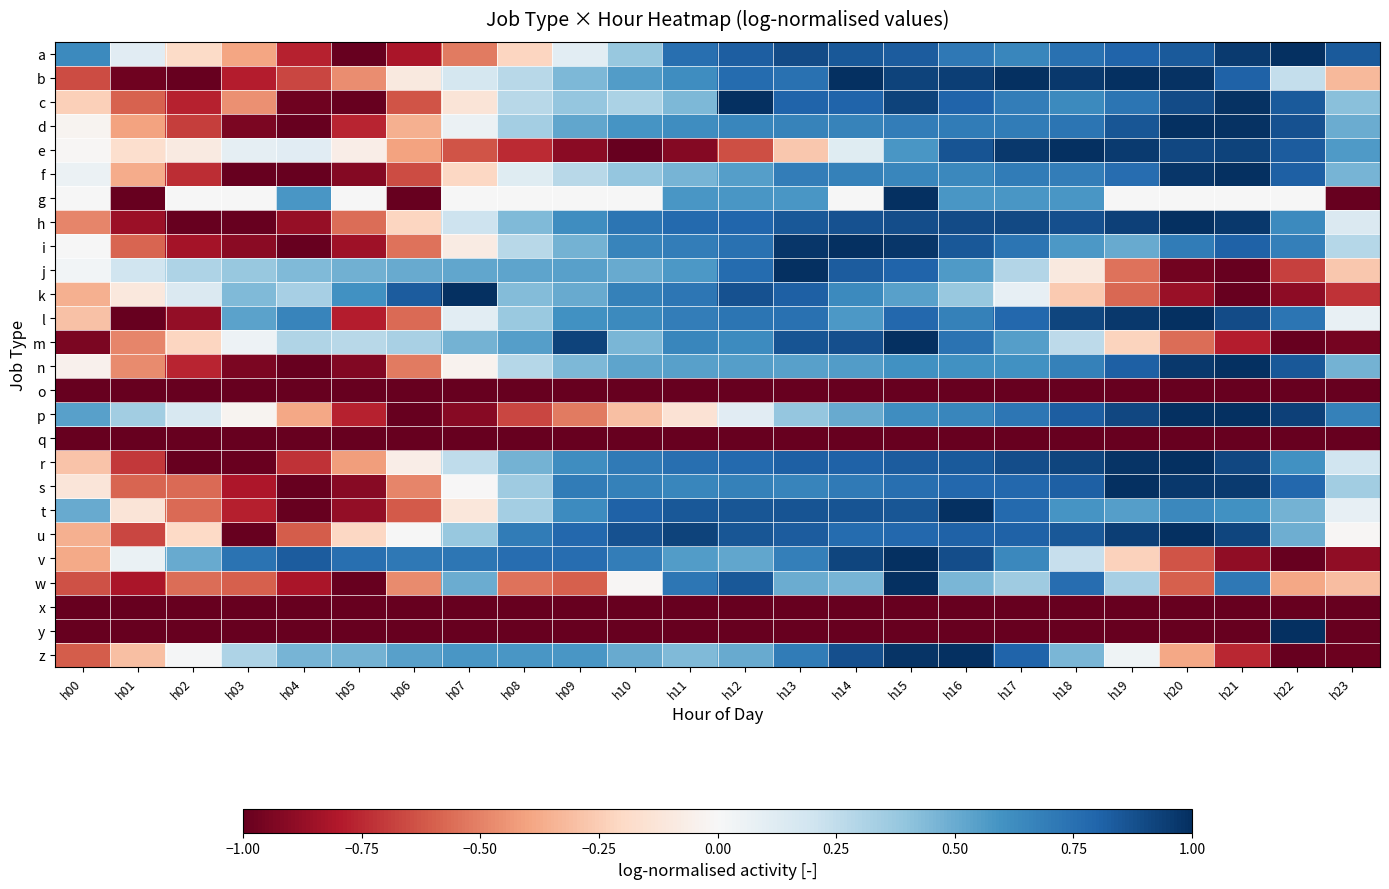

Rank the series by their maximum value, from lowest to highest.

o, q, x, a, b, c, d, e, f, g, h, i, j, k, l, m, n, p, r, s, t, u, v, w, y, z